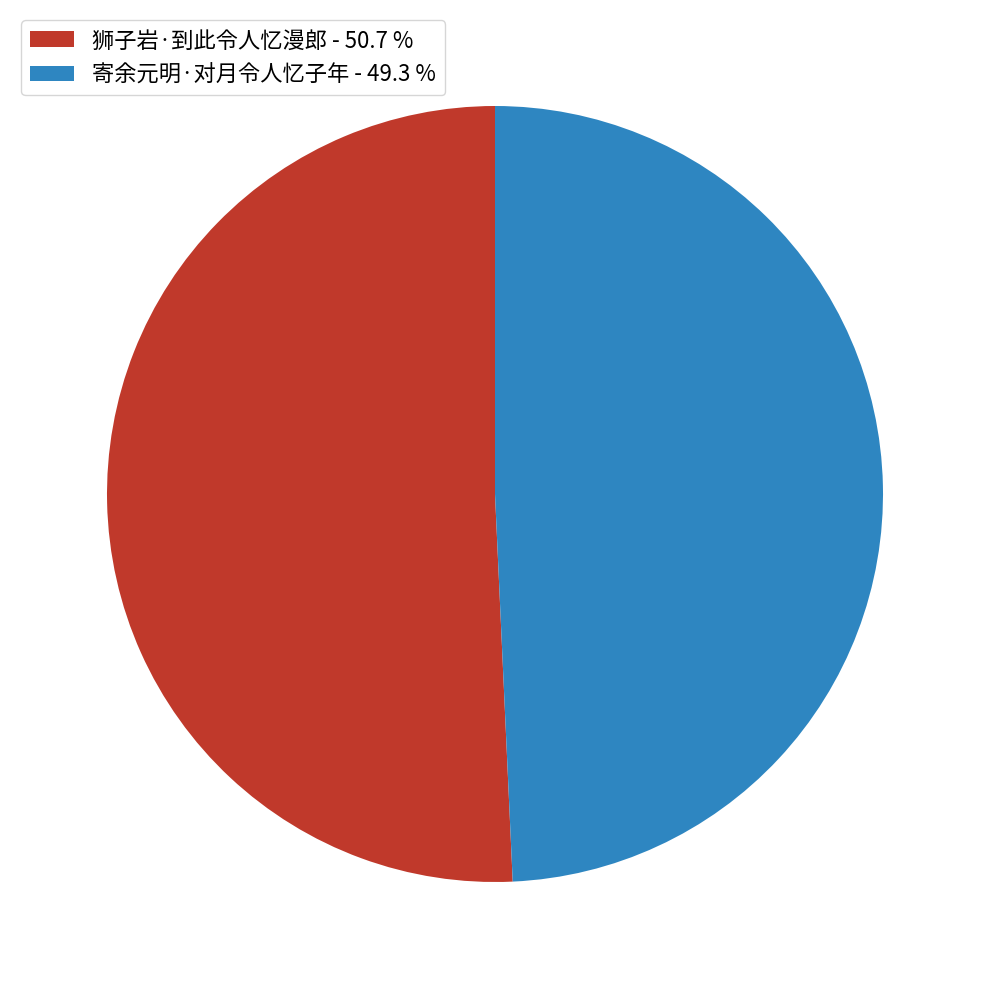

Do 寄余元明·对月令人忆子年 - 49.3 % and 狮子岩·到此令人忆漫郎 - 50.7 % together represent more than half of the pie?

Yes